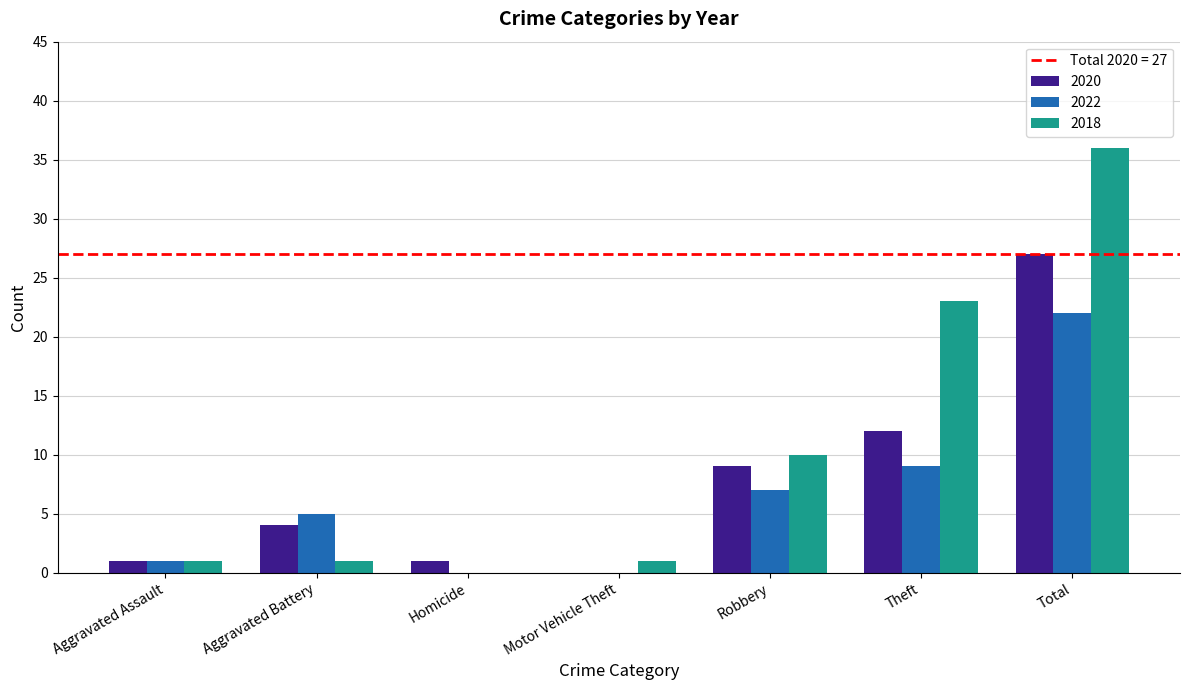

What is the sum of all 2018 values?

72